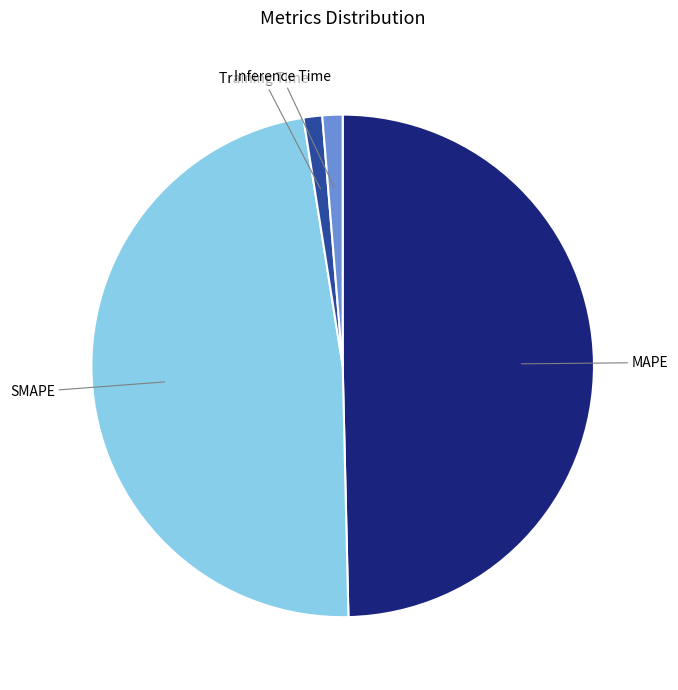

The Inference Time slice represents 11% of the pie. True or false?

False